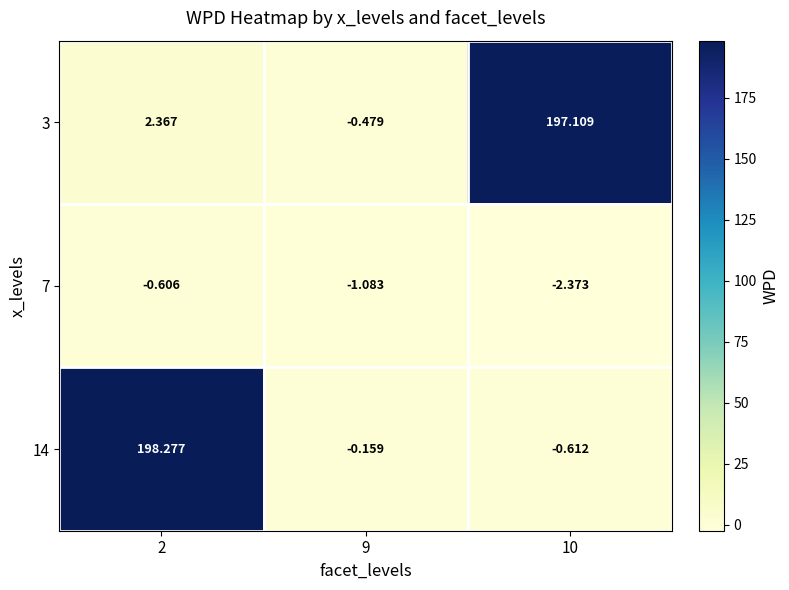

Is the value of 14 at 9 greater than the value of 3 at 10?

No